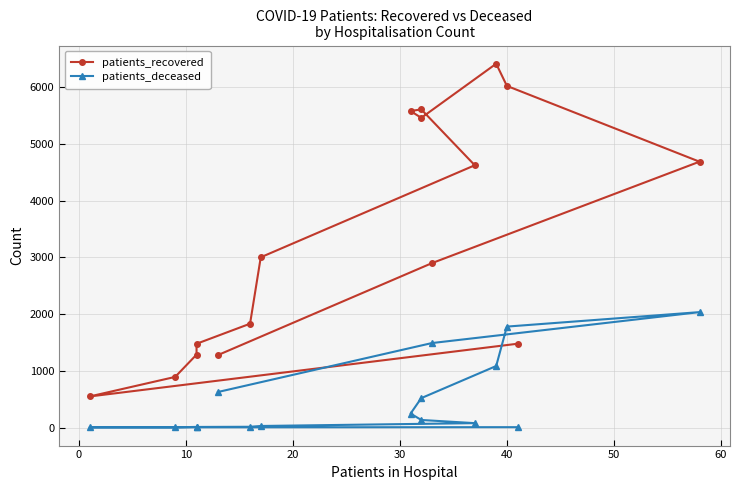

How many lines are shown in the chart?

2